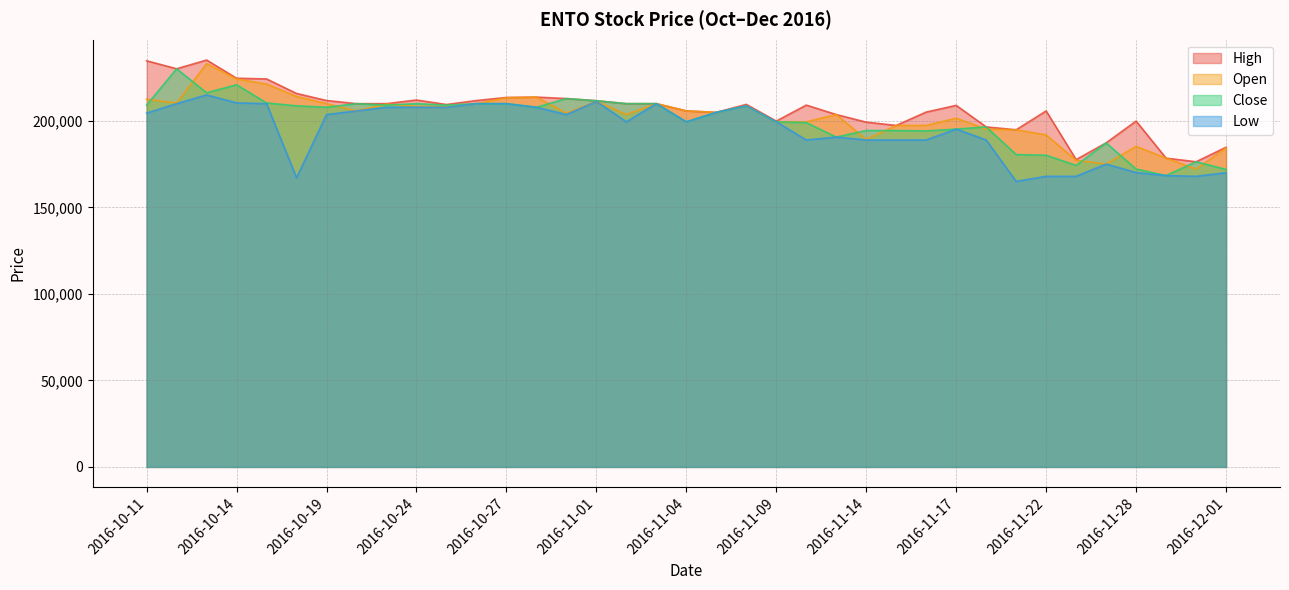

Which series has the largest range (max minus min)?

Close